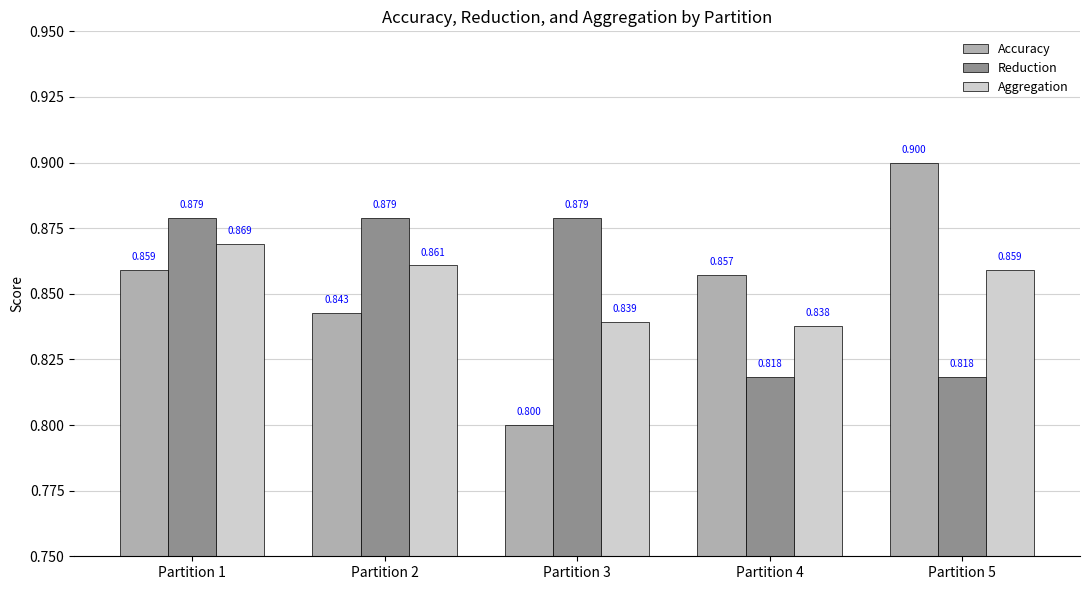

Read the Aggregation value at Partition 4.

0.8